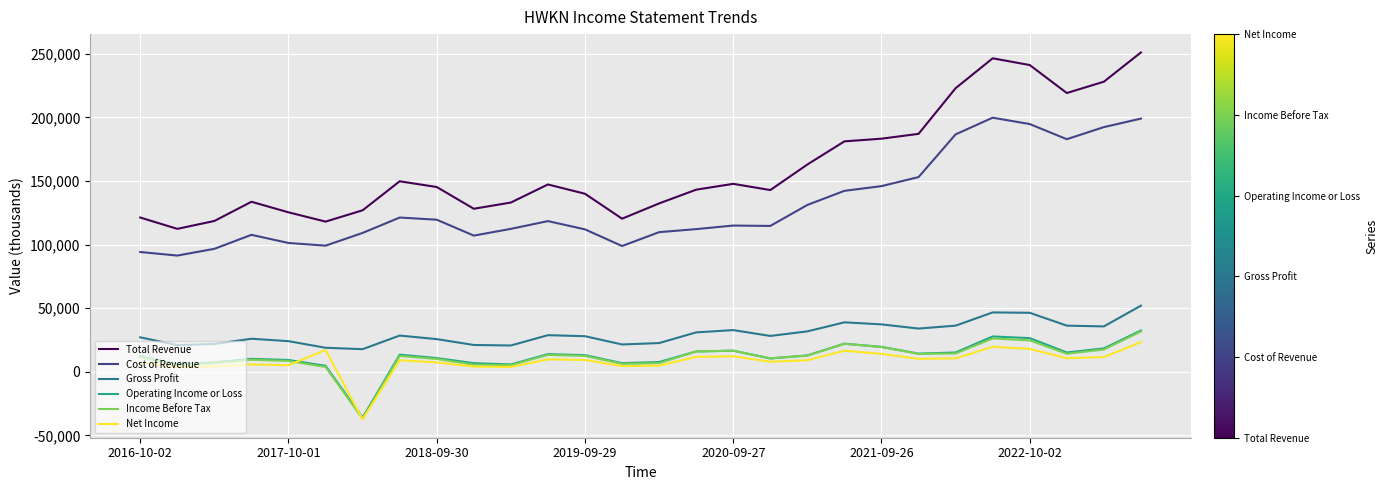

Which series has the largest total across all categories?

Total Revenue